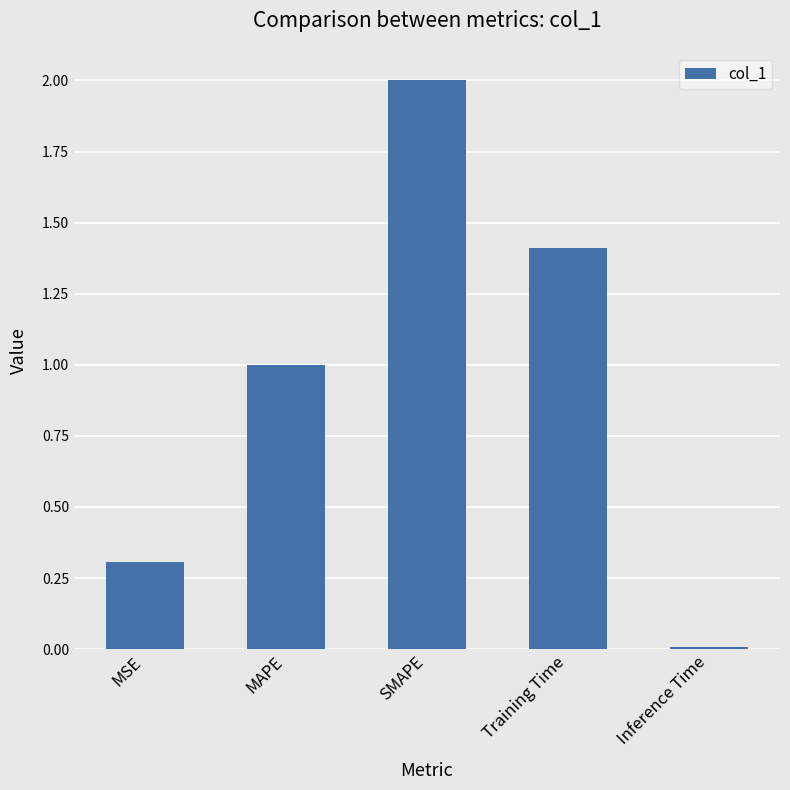

Between MSE and MAPE, which is larger?

MAPE